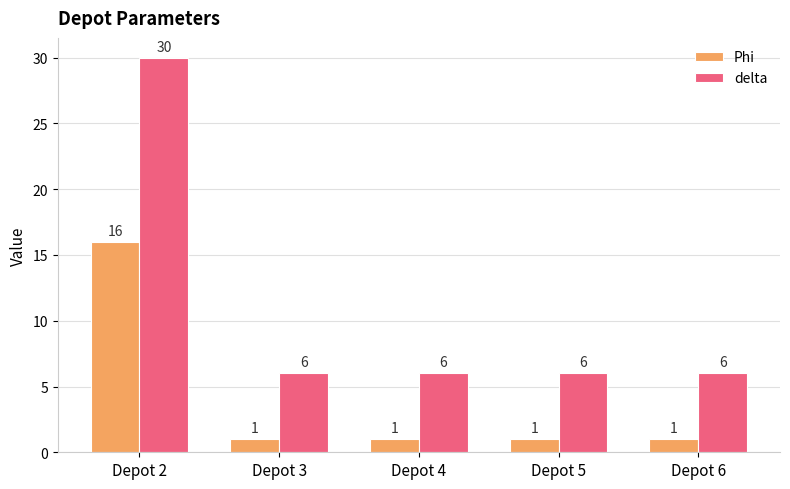

At which label does Phi reach its peak?

Depot 2